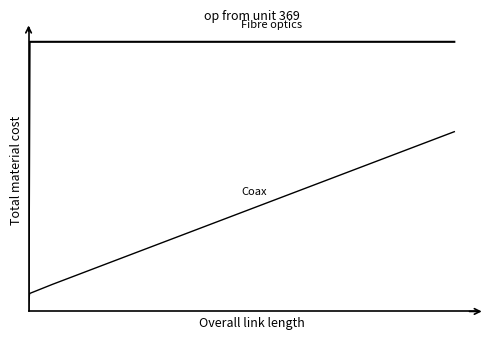

Reading left to right, transcribe all the data shown in this chart.

Fibre optics: 0.0	1.0	1.0	1.0	1.0	1.0	1.0	1.0	1.0	1.0	1.0	1.0	1.0	1.0	1.0	1.0	1.0	1.0	1.0	1.0
Coax: 0.0	0.1	0.1	0.1	0.2	0.2	0.2	0.3	0.3	0.3	0.4	0.4	0.4	0.5	0.5	0.5	0.6	0.6	0.6	0.7